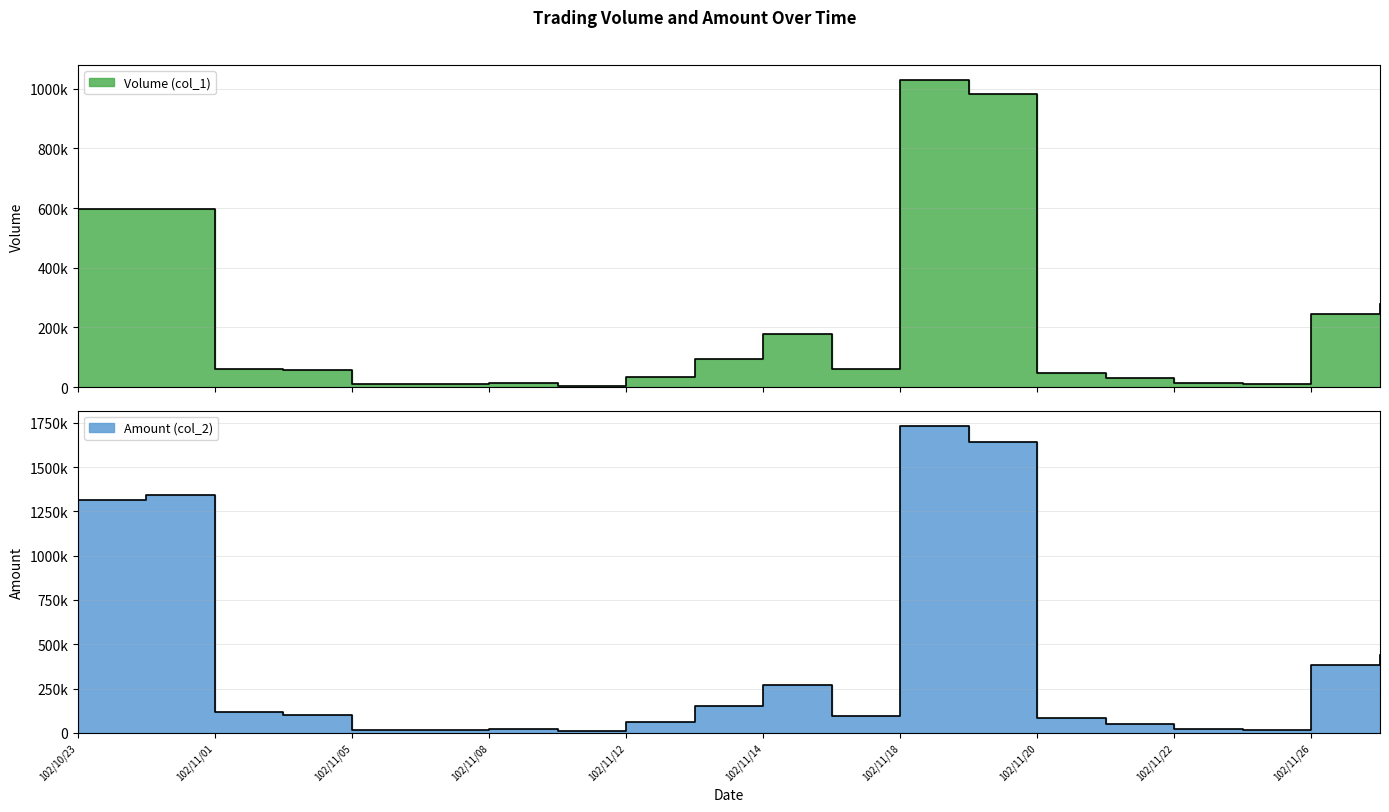

What is the highest value of the Volume (col_1) series?

1028000